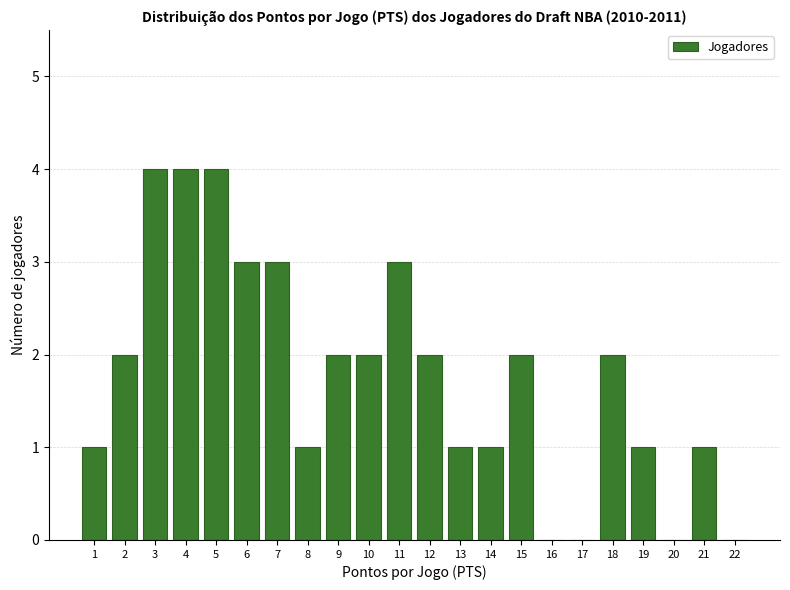

Reading left to right, what are all the values shown in this chart?

1=1	2=2	3=4	4=4	5=4	6=3	7=3	8=1	9=2	10=2	11=3	12=2	13=1	14=1	15=2	16=0	17=0	18=2	19=1	20=0	21=1	22=0